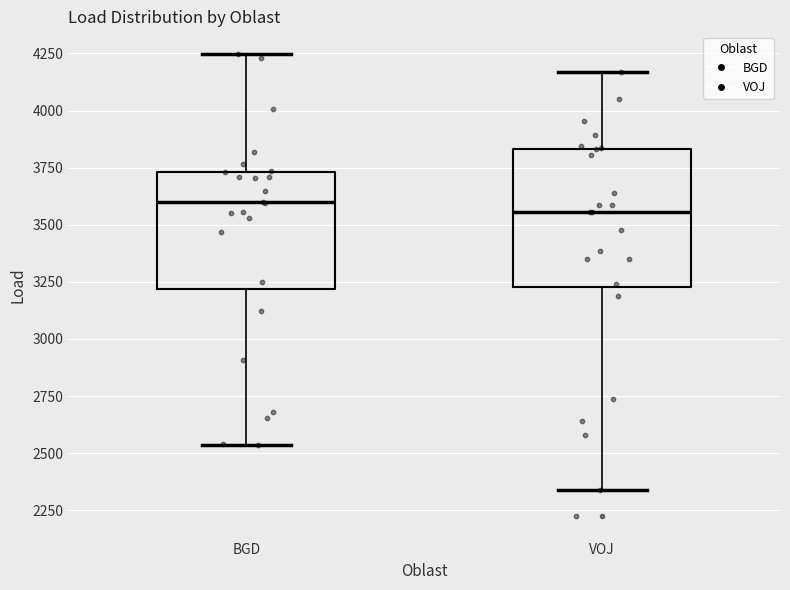

Reading left to right, read every box against the y-axis: the position of its median line, the range the box covers, and the ends of its whiskers. The values are not printed on the chart, so give them approximately, as read against the axis.

BGD: median 3600, box 3200 to 3750, whiskers 2550 to 4250
VOJ: median 3550, box 3250 to 3850, whiskers 2350 to 4150